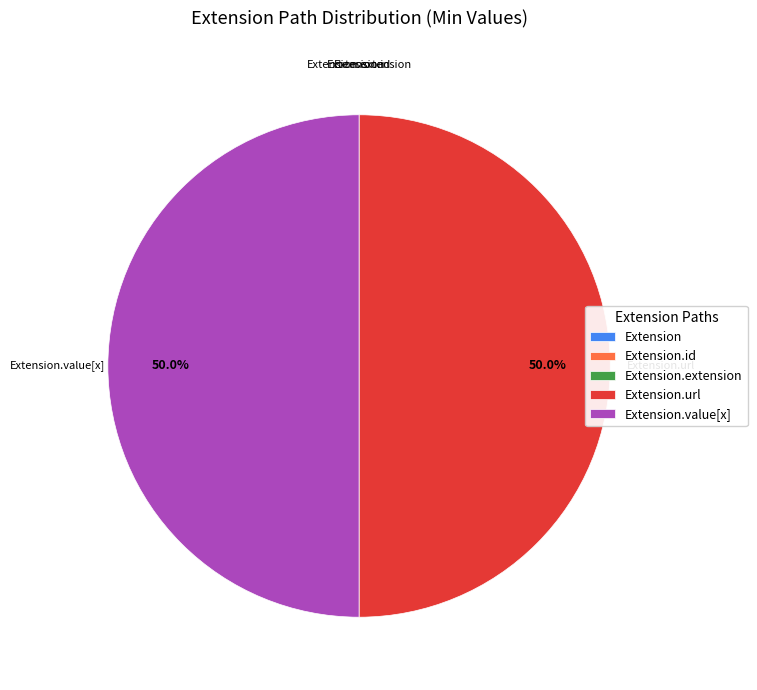

Is Extension the majority of the pie?

No